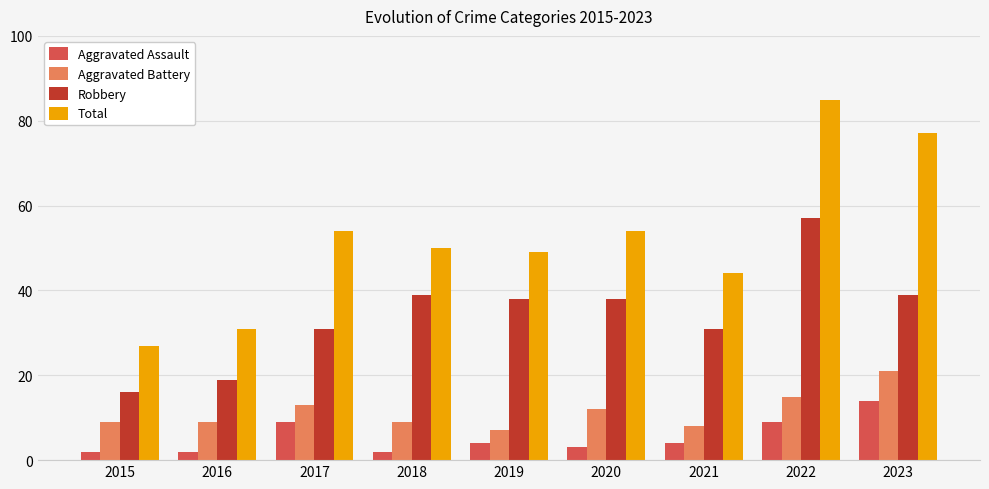

What is the value of the Robbery bar at the 7th from the left?

31